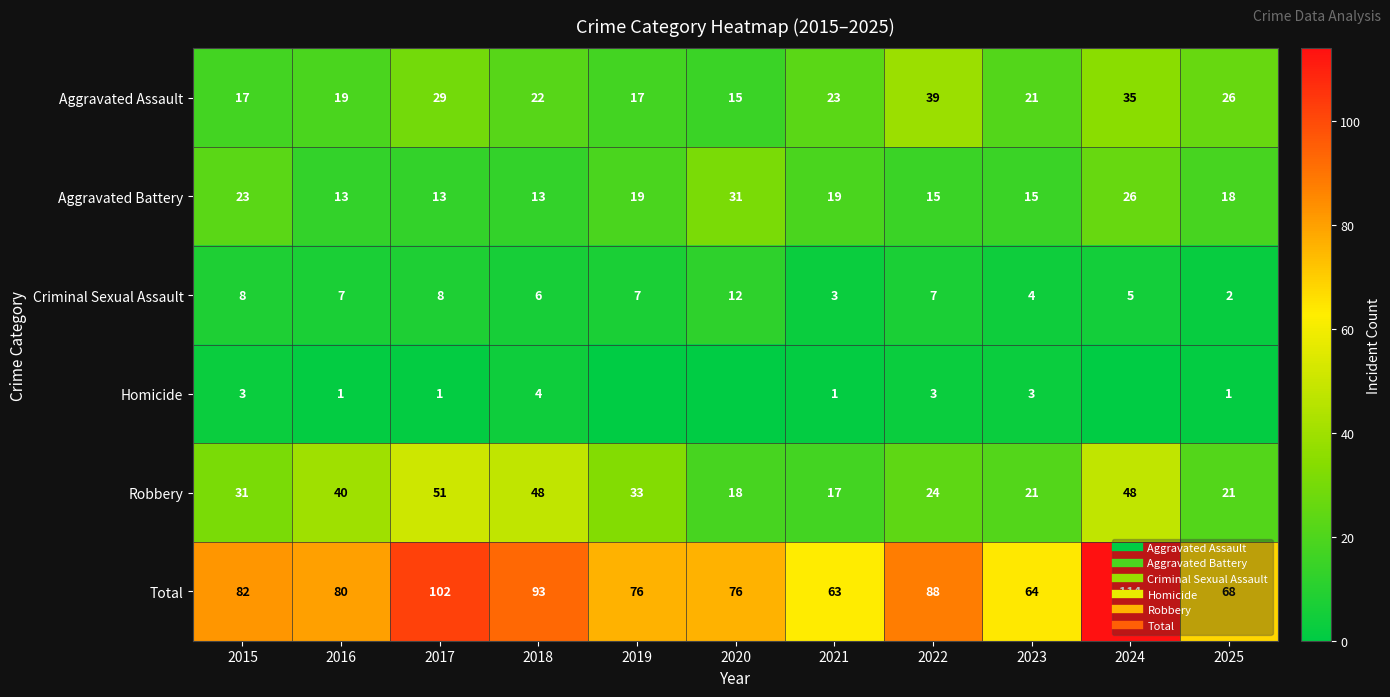

True or false: Total has a value of 80 at 2016.

True